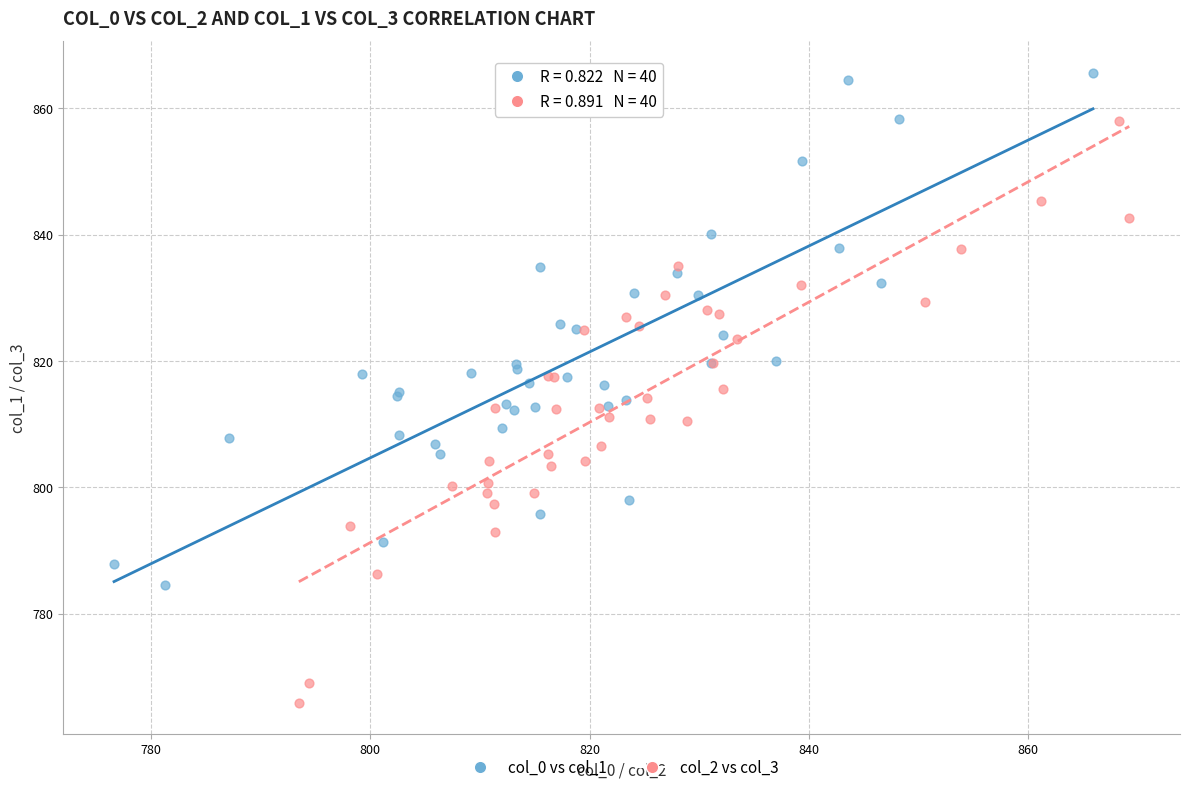

Which series reaches the minimum Y coordinate?

col_2 vs col_3